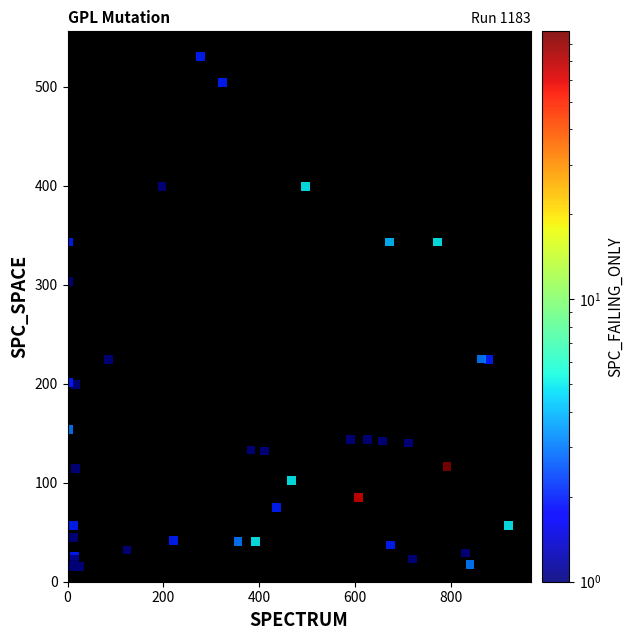

What Y value in the scatter plot is closest to 272?

303